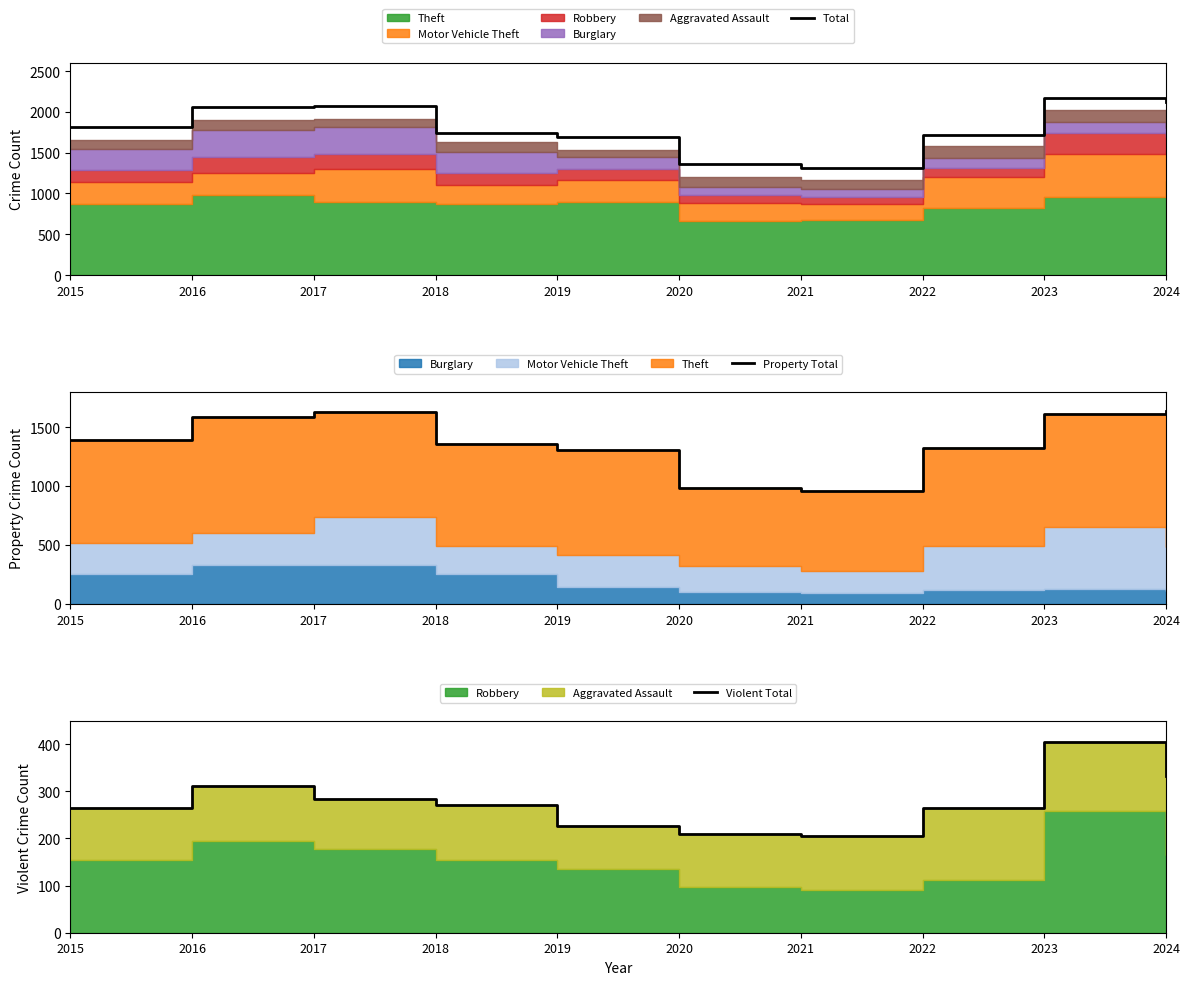

At which category does Property Total reach its first local peak?

2017